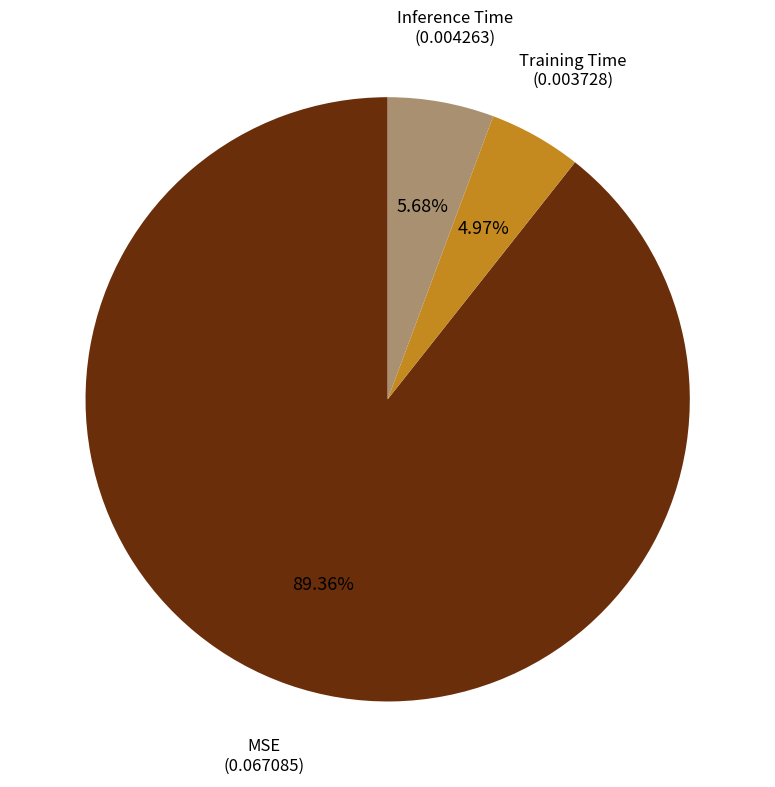

How many segments does this pie chart have?

3